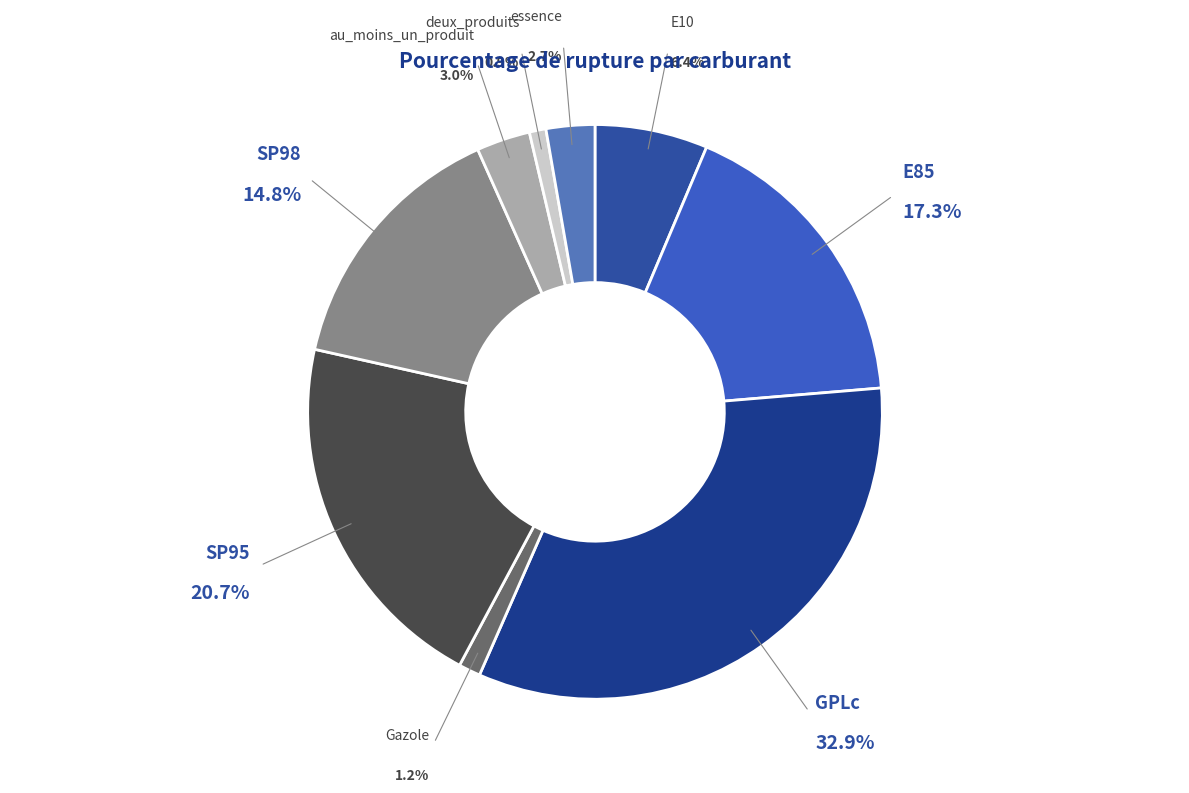

Is au_moins_un_produit the majority of the pie?

No